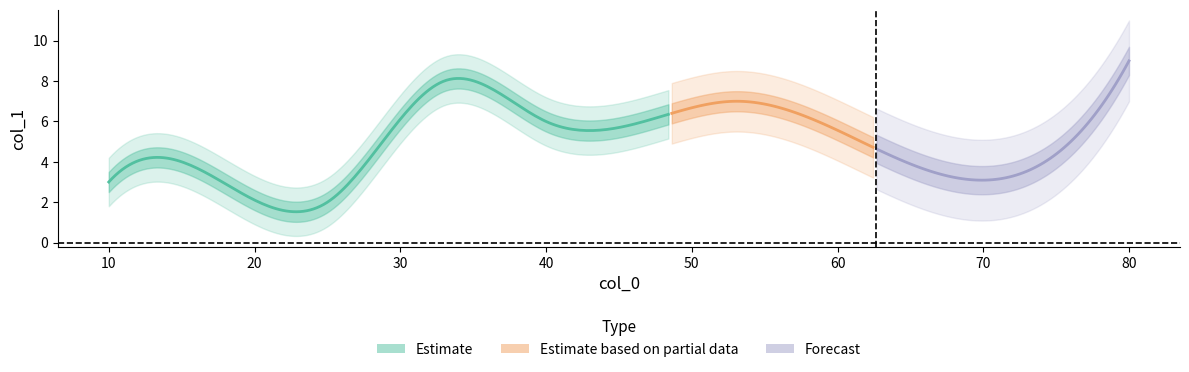

The chart shows a value of 6 at 40. True or false?

True